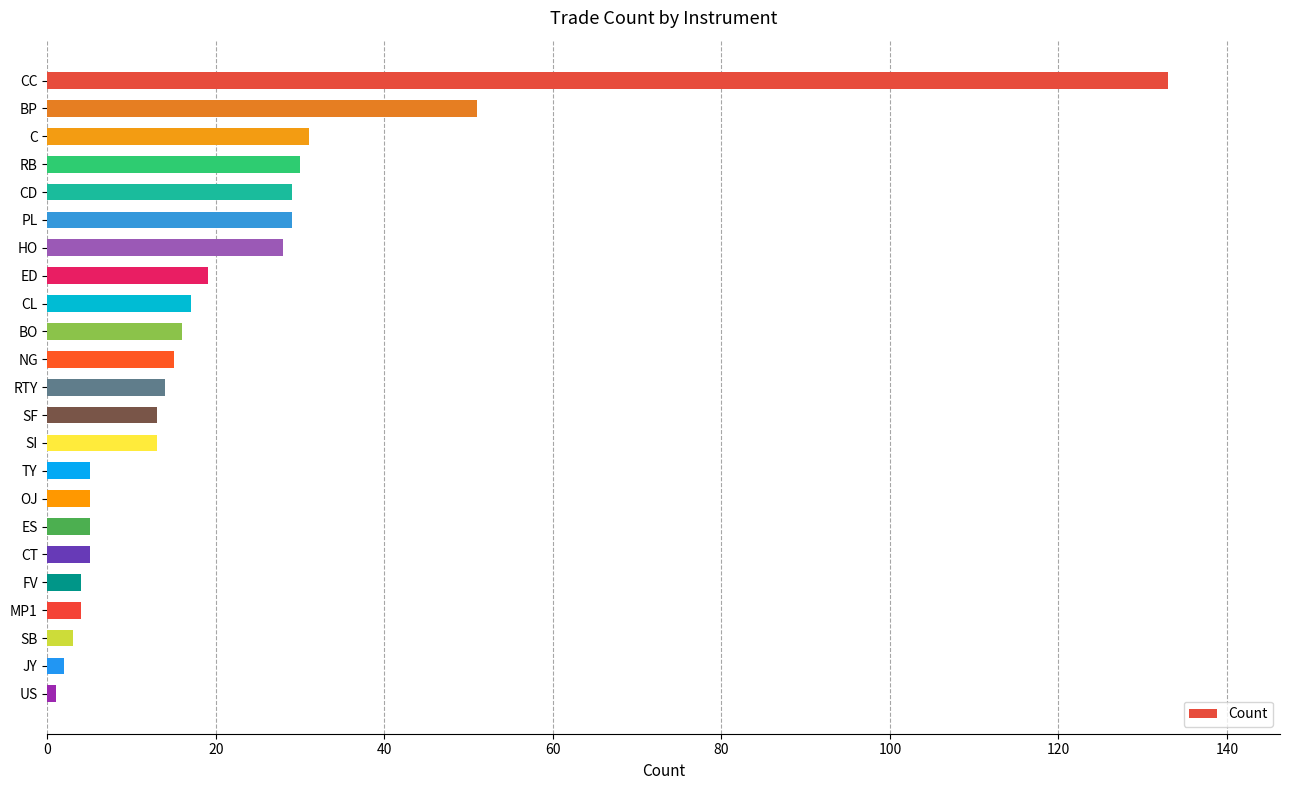

What is the change in value from RB to CT?

-25